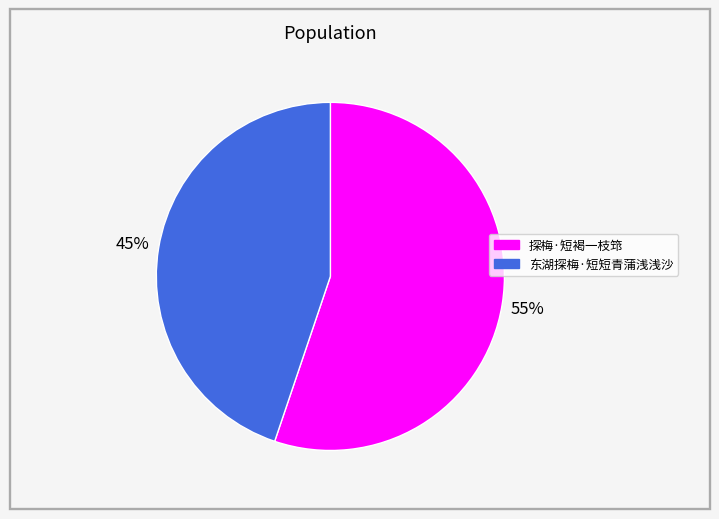

Between 东湖探梅·短短青蒲浅浅沙 and 探梅·短褐一枝筇, which is larger?

探梅·短褐一枝筇